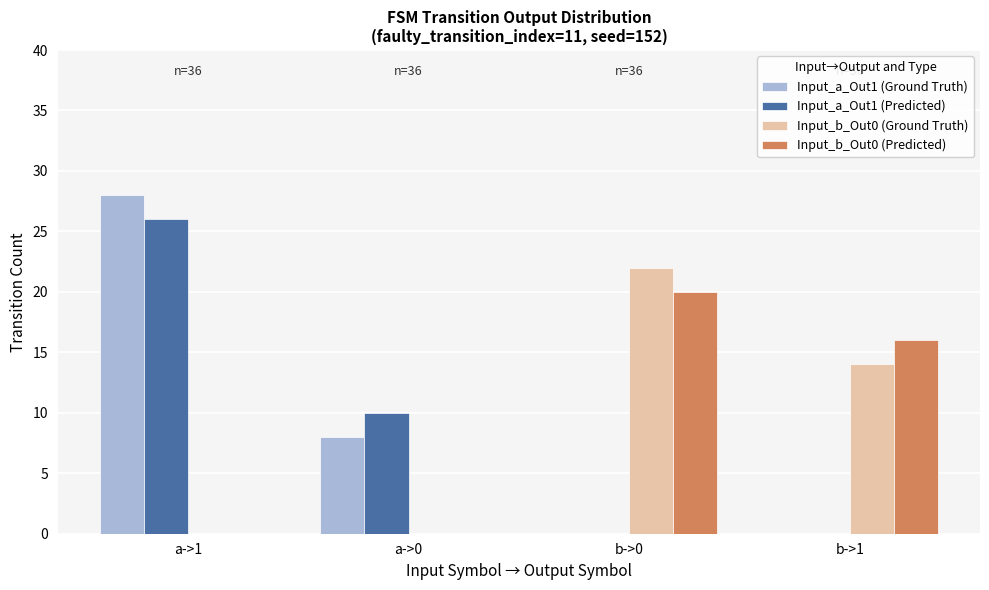

Does the chart contain stacked bars?

No